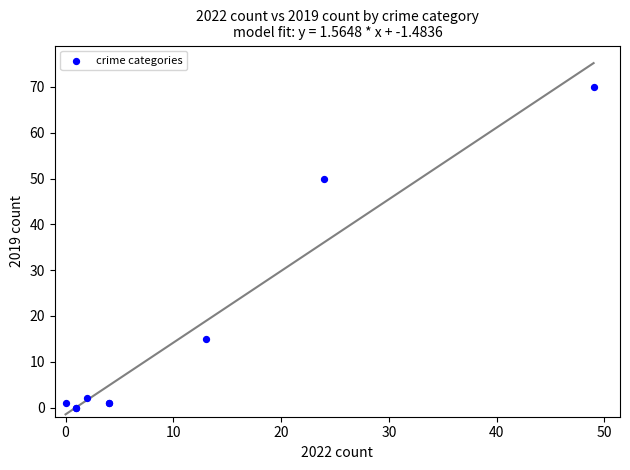

What Y value in the scatter plot is closest to 35?

50